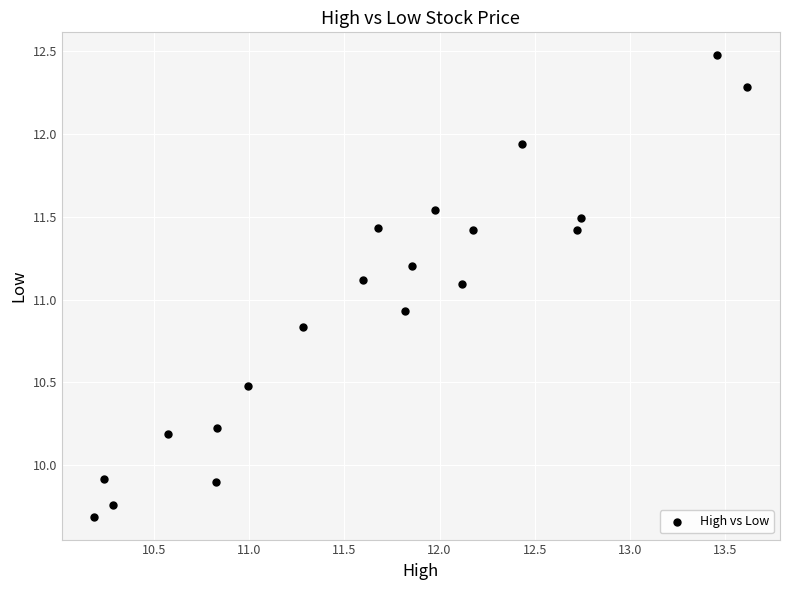

What is the range of X values (max minus min)?

3.4